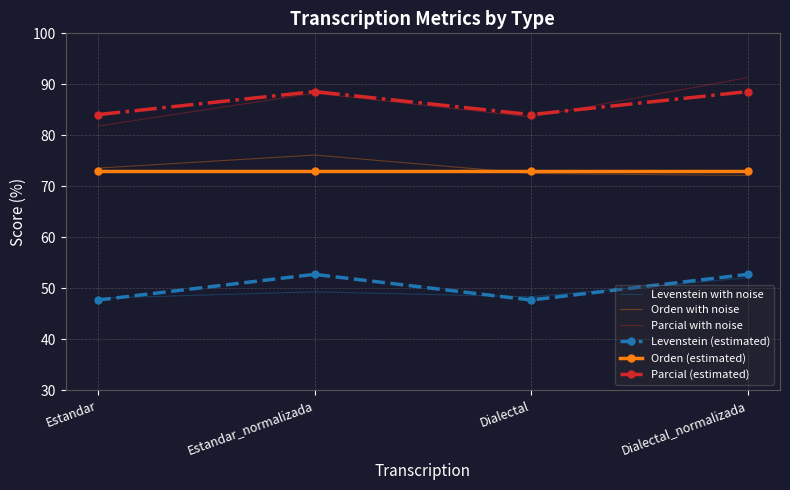

Is it true that Levenstein (estimated) equals 82.3 at Estandar_normalizada?

False